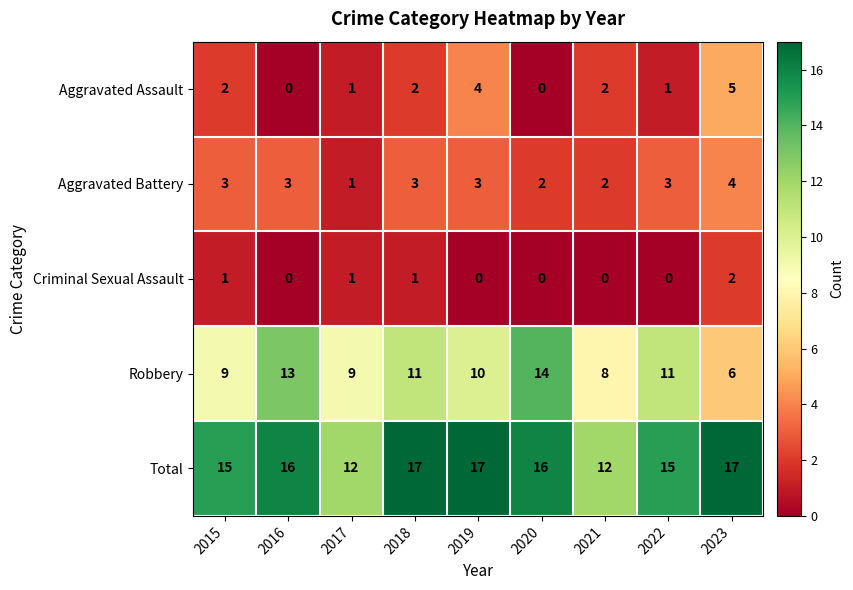

Count the Aggravated Assault values in the range 1 to 2.

5